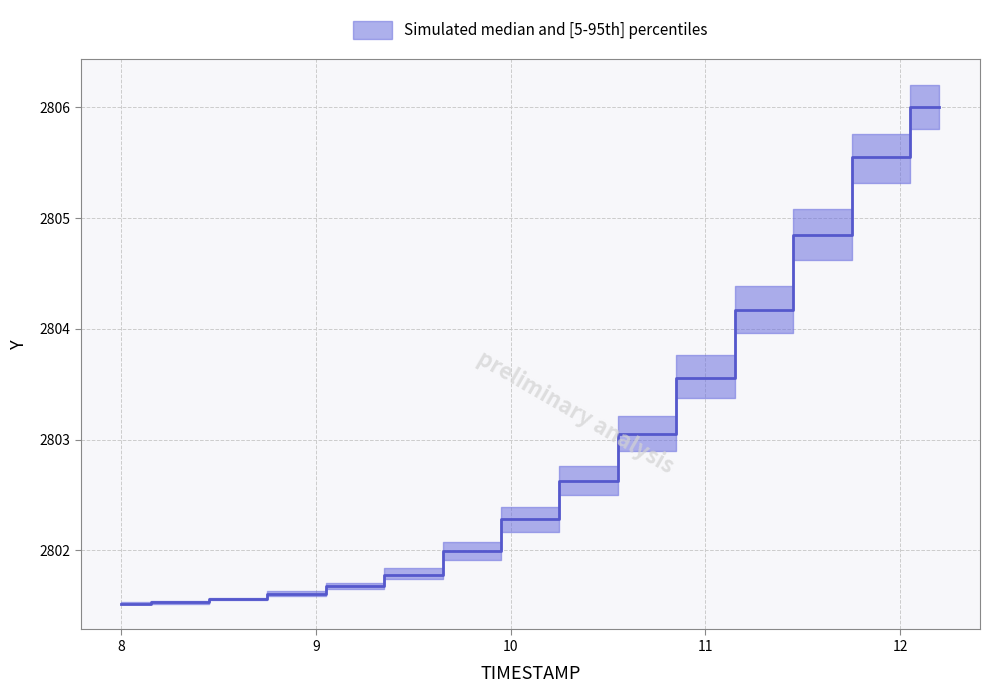

Which category has the lowest value in the Y_median series?

8.0